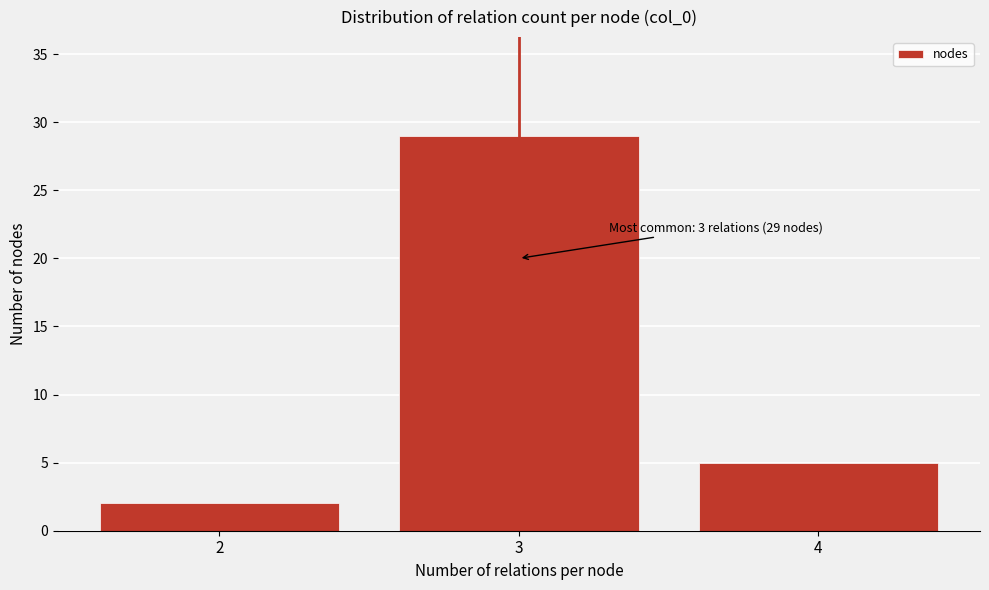

Reading right to left, transcribe all the data shown in this chart.

4=5	3=29	2=2